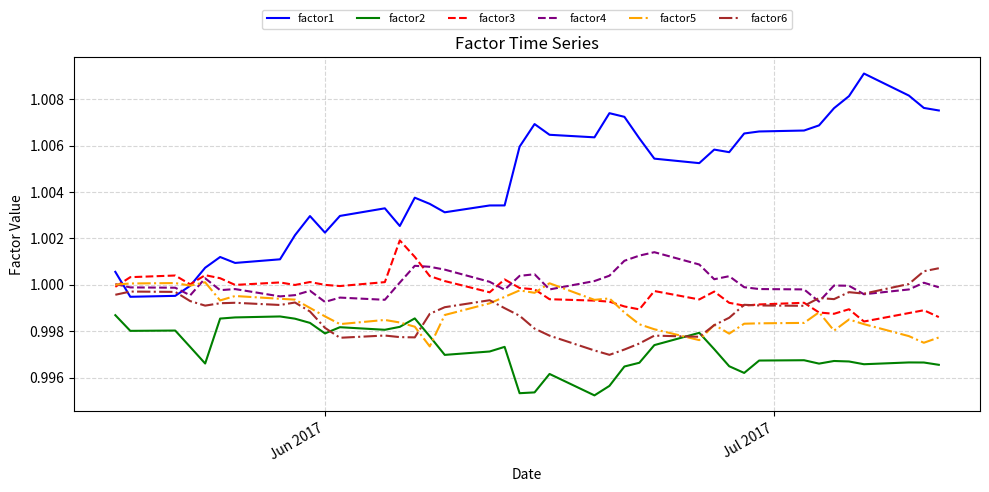

Which series has the largest total across all categories?

factor1